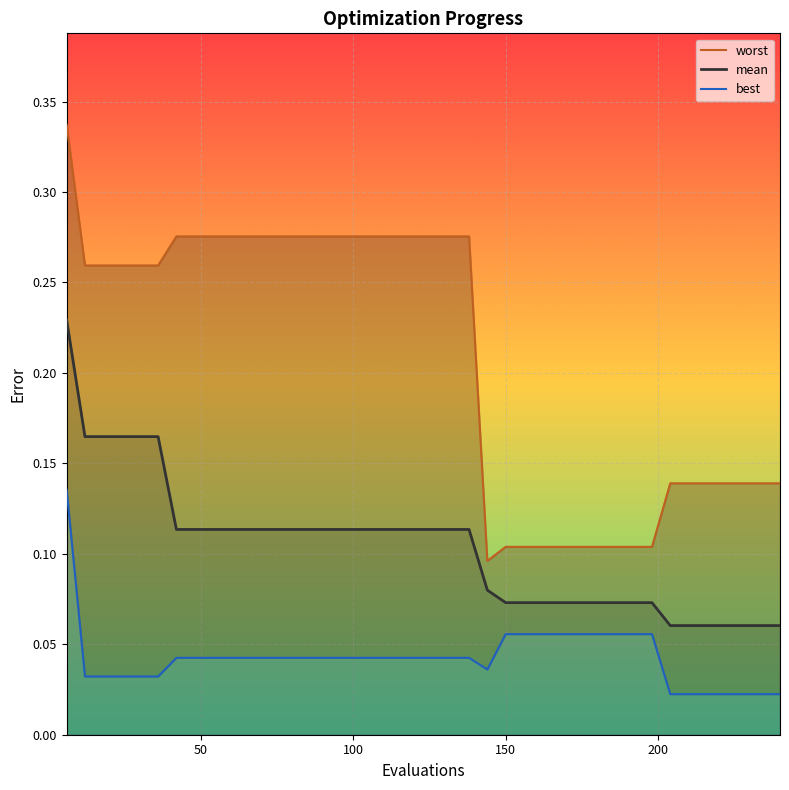

What is the difference between the maximum and second lowest values in the mean series?

0.2